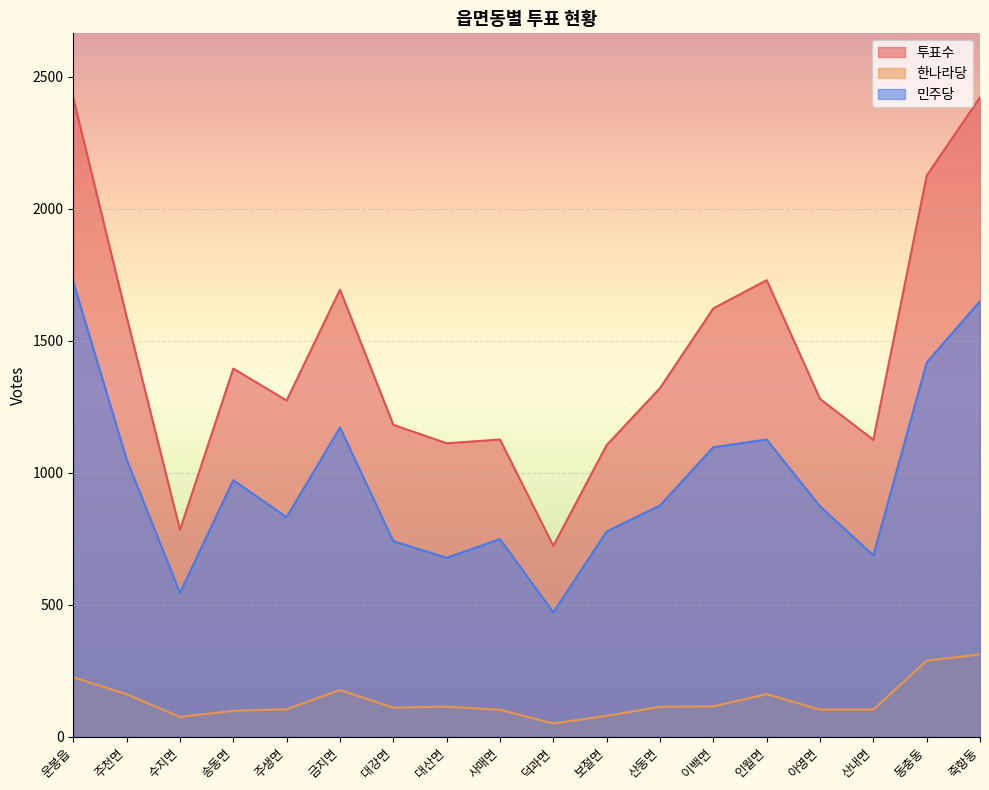

How many interior local valleys does the 한나라당 series have?

3